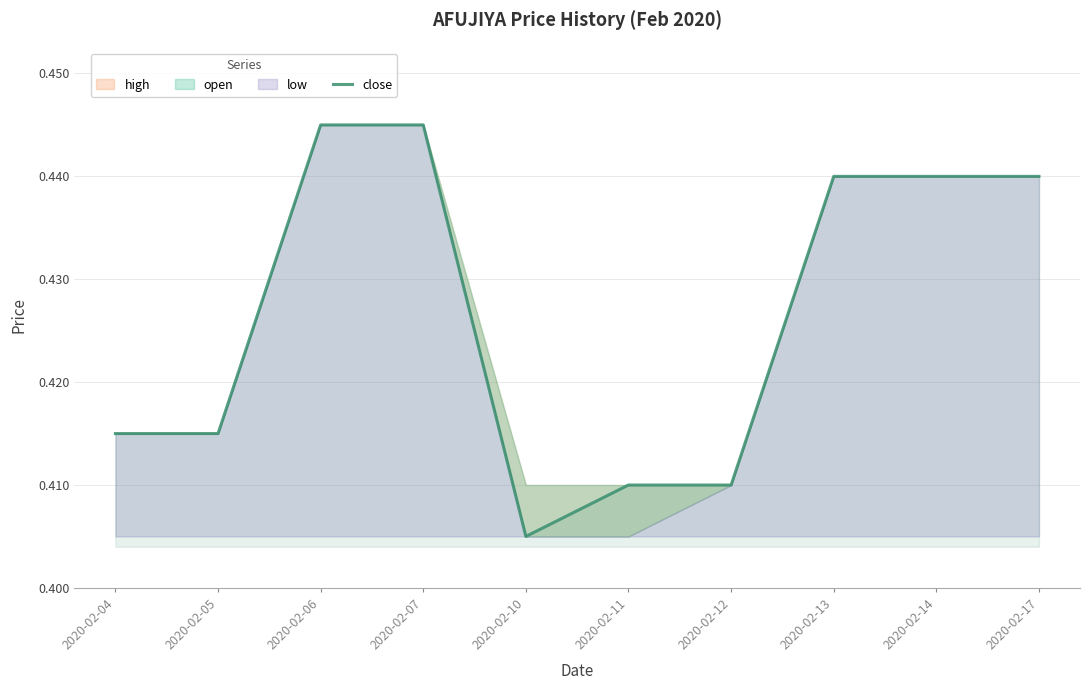

What is the value of the 8th point from the left?

0.4